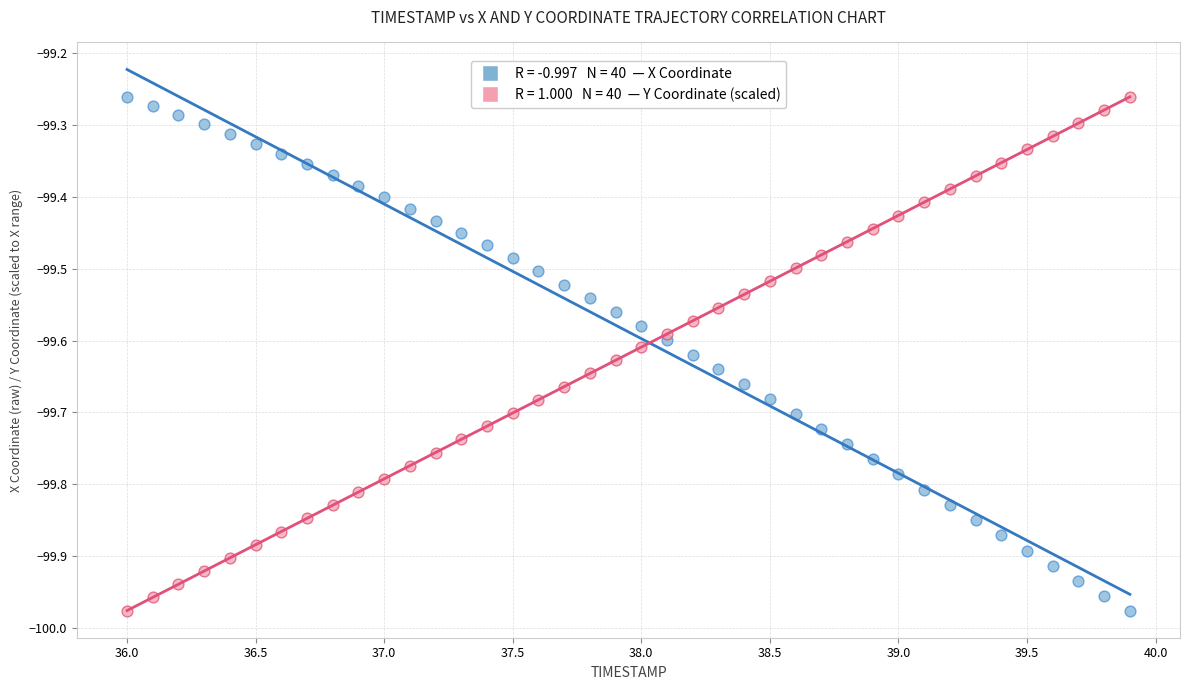

Across all data points, what is the range of X values (max minus min)?

3.9